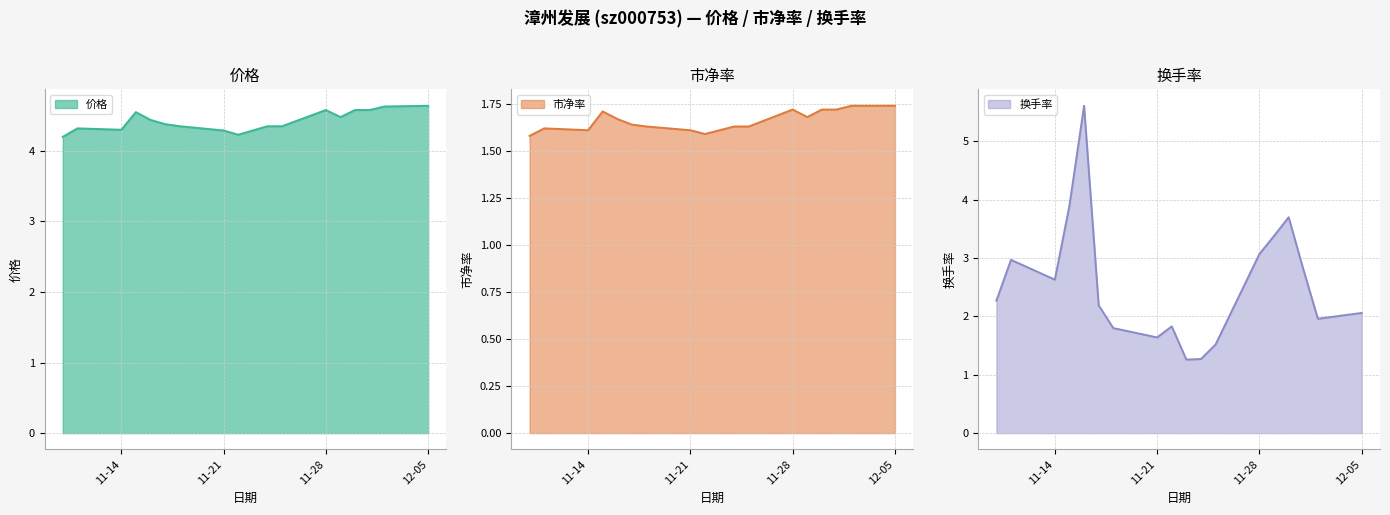

Which series has the largest range (max minus min)?

换手率